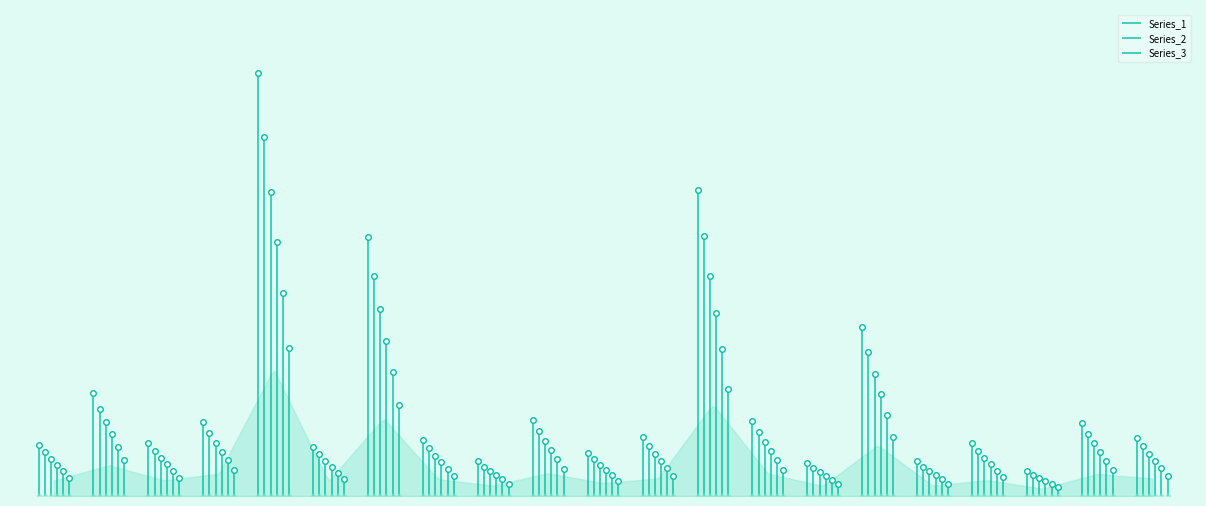

At how many categories does at least one series exceed 0?

21